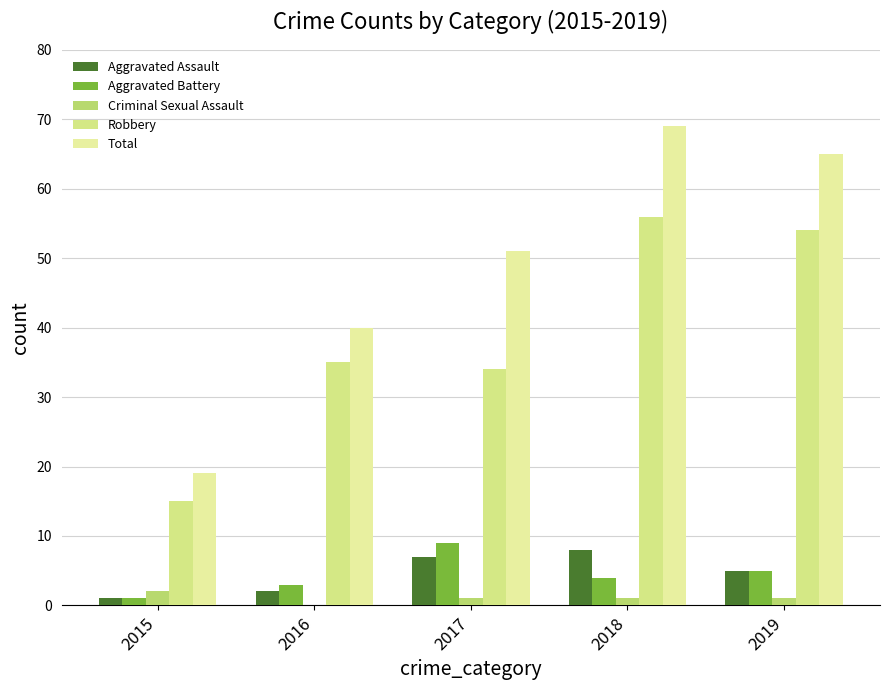

What is the value of the Robbery bar at the 1st from the left?

15